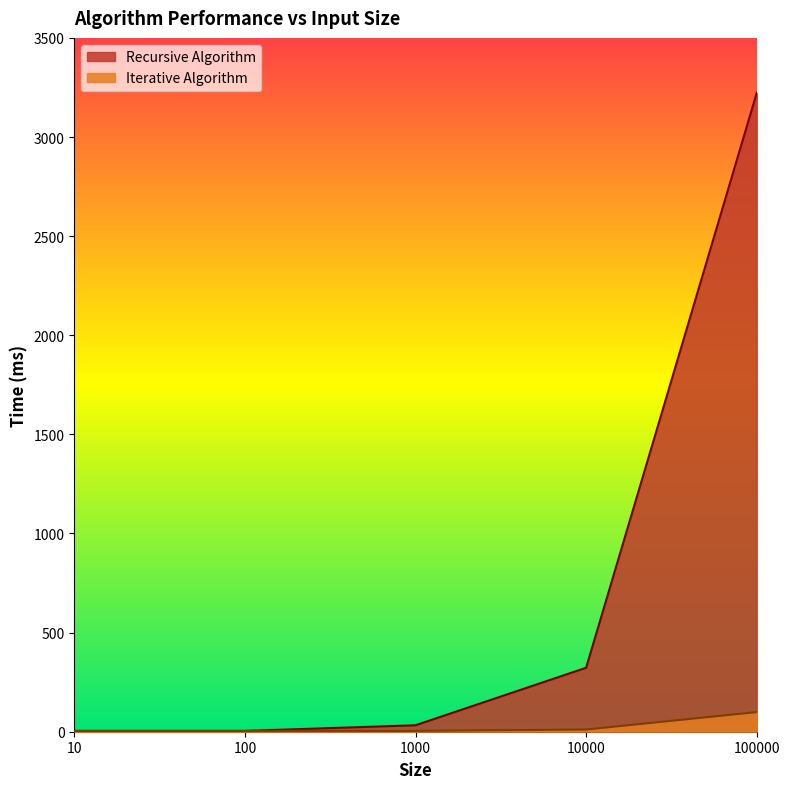

Reading left to right, what are all the values shown in this chart?

Recursive Algorithm: 4.1	4.1	32.5	322.6	3222.5
Iterative Algorithm: 4.1	4.1	4.1	11.2	99.0